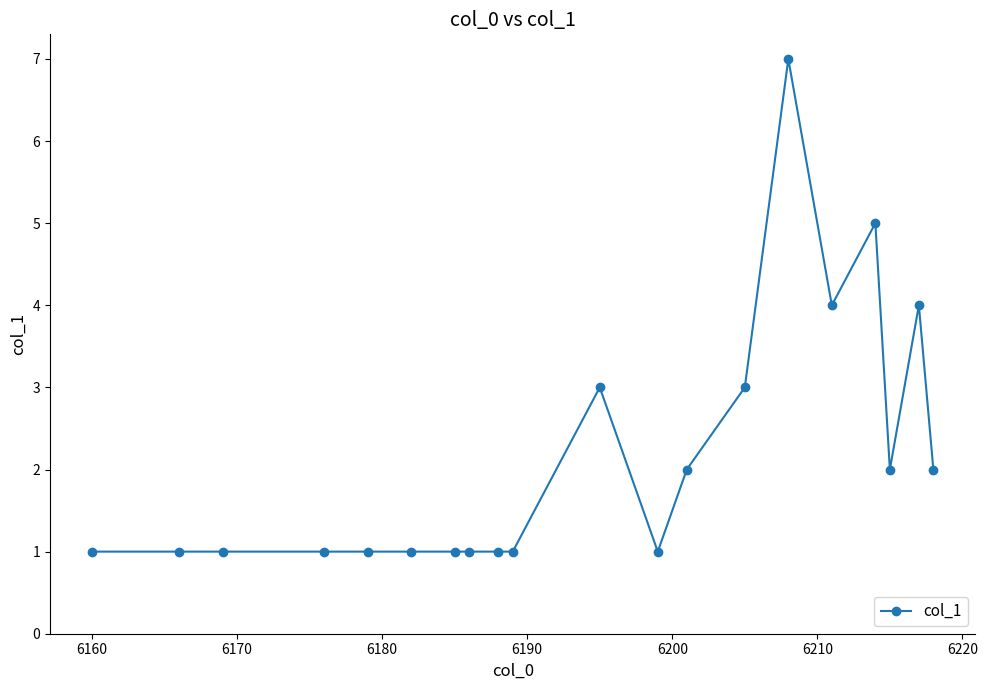

What is the value of the 8th point from the left?

1